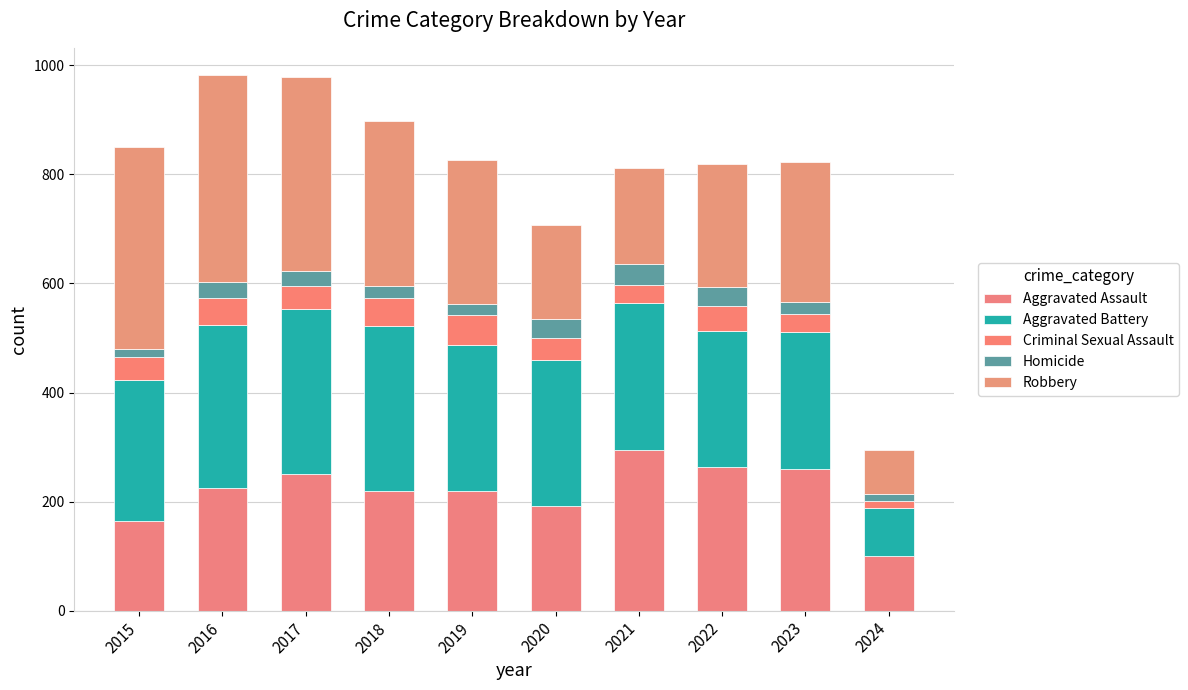

At which category is the sum across all series the highest?

2016